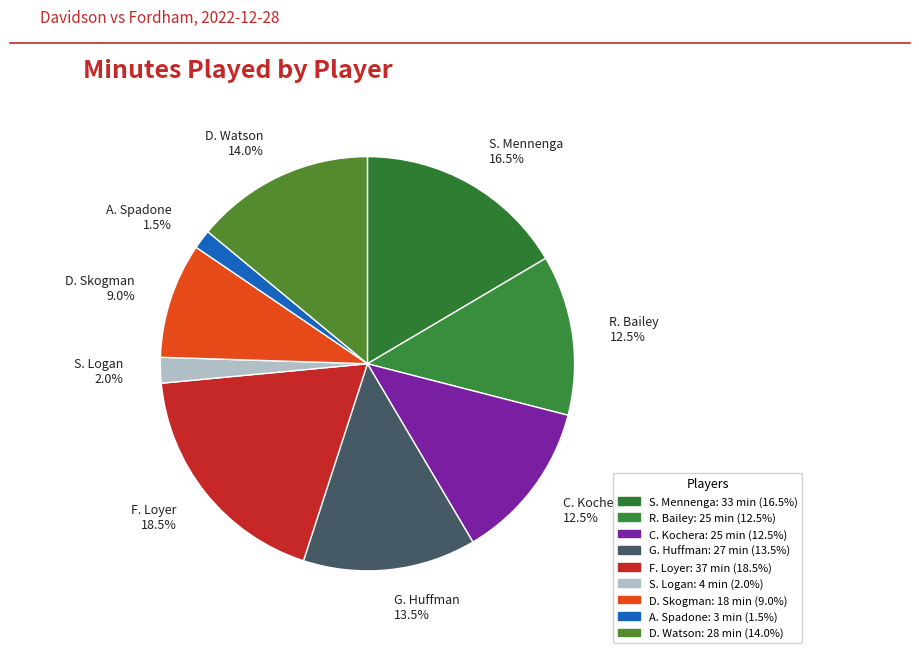

What is the largest slice in the pie chart?

F. Loyer